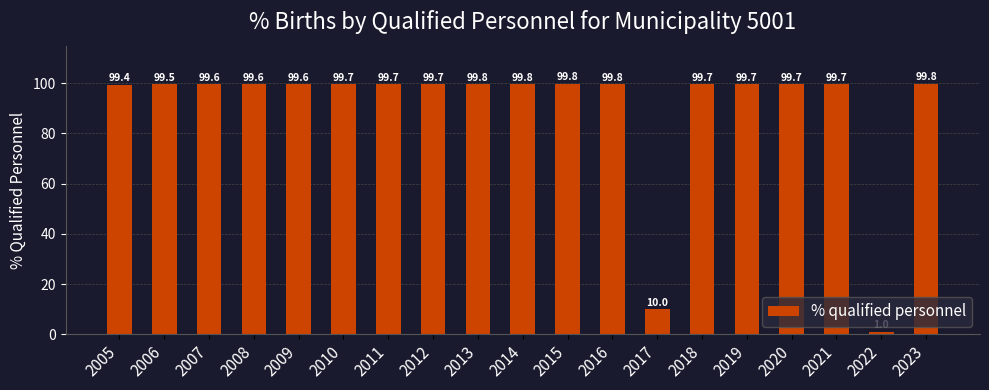

Which label corresponds to the largest value in the chart?

2023